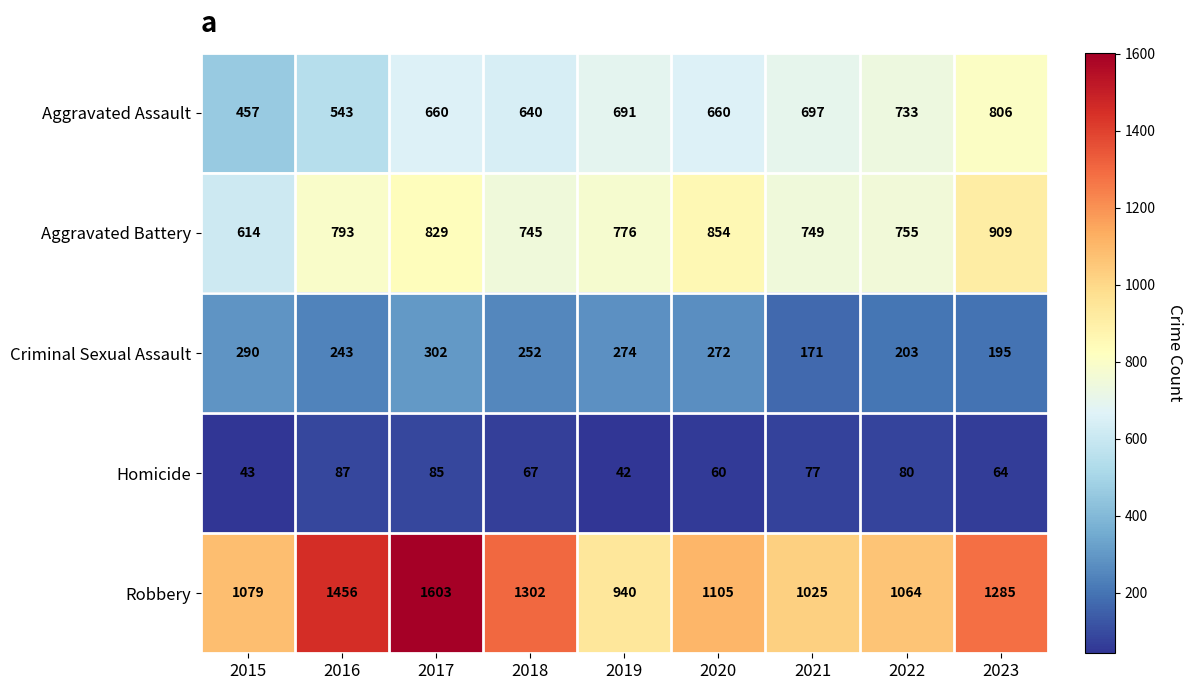

What is the difference between the maximum and minimum values in the Aggravated Battery series?

295